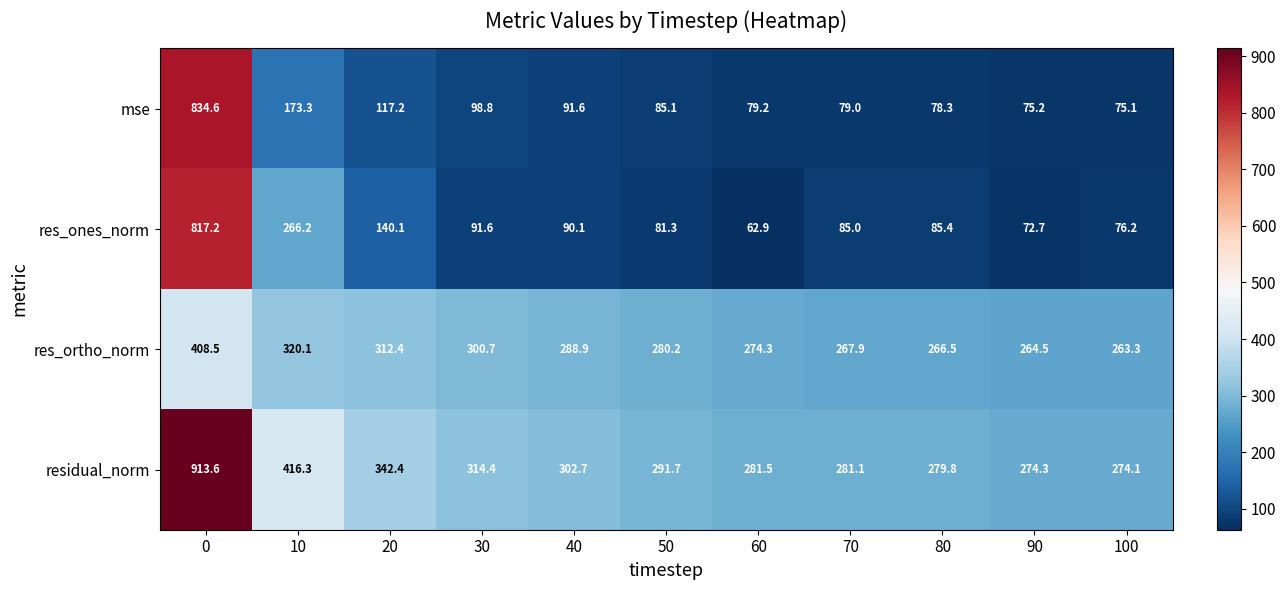

How many categories are shown in the chart?

11